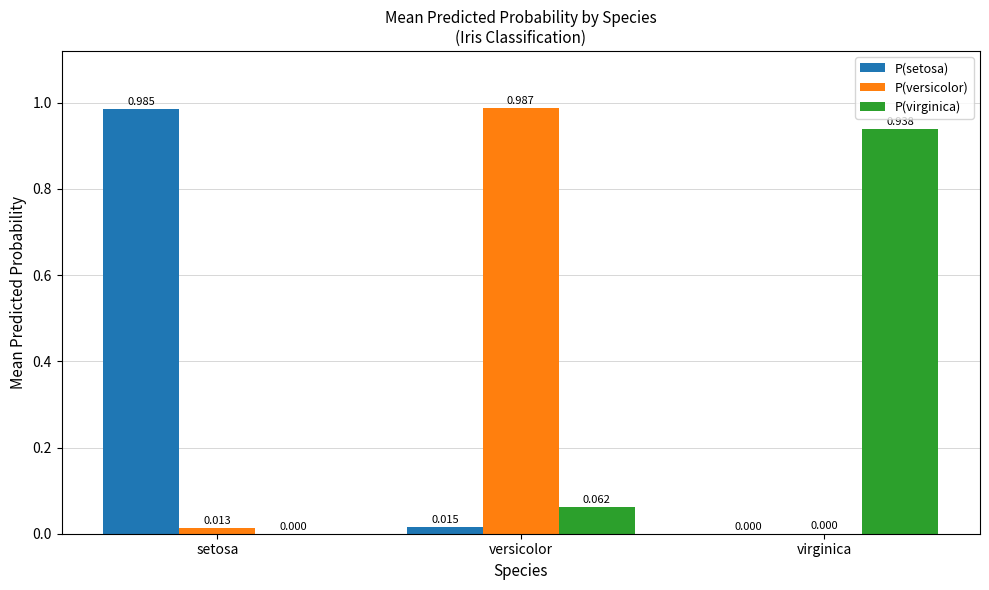

Which category has the highest value in the P(virginica) series?

virginica